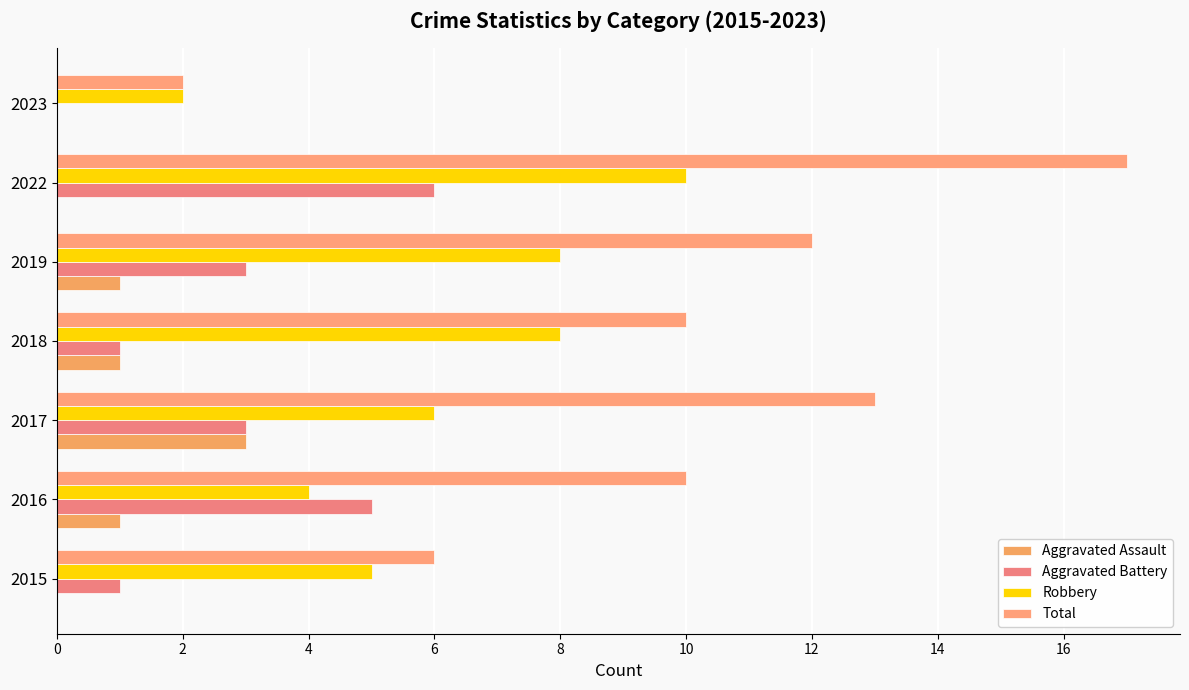

What is the value of the Robbery bar at the 7th from the left?

2